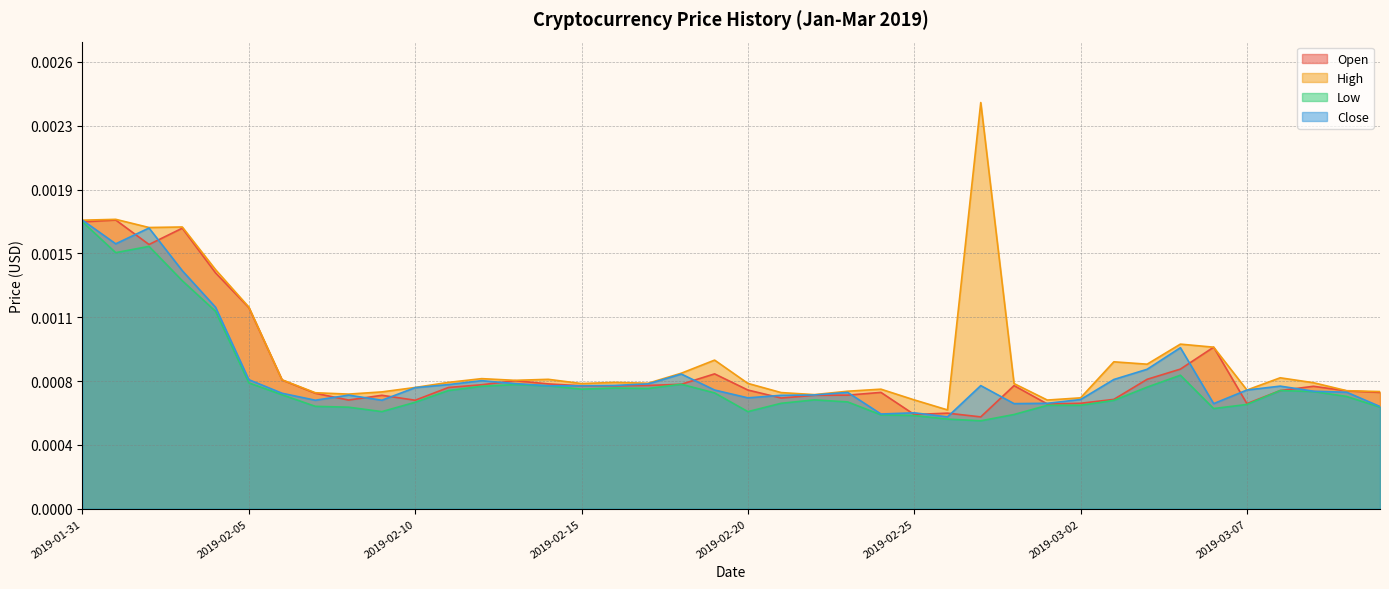

True or false: Low and High cross at least once.

False